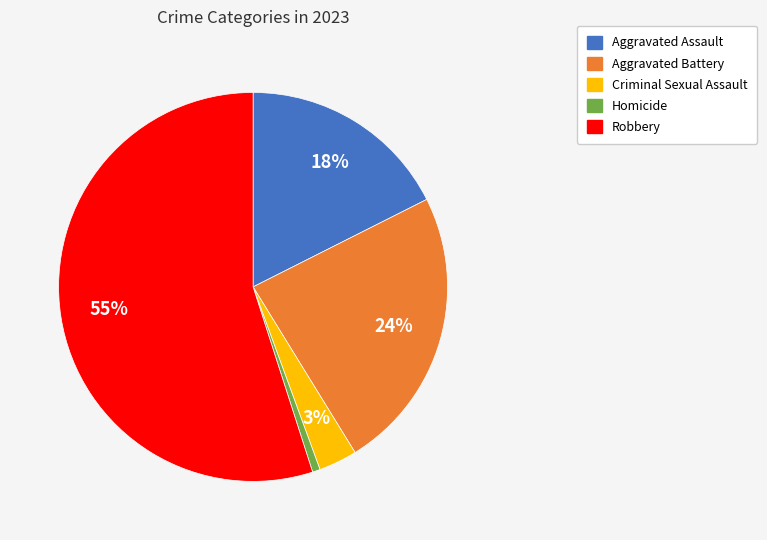

Is the sum of Homicide and Criminal Sexual Assault greater than half?

No